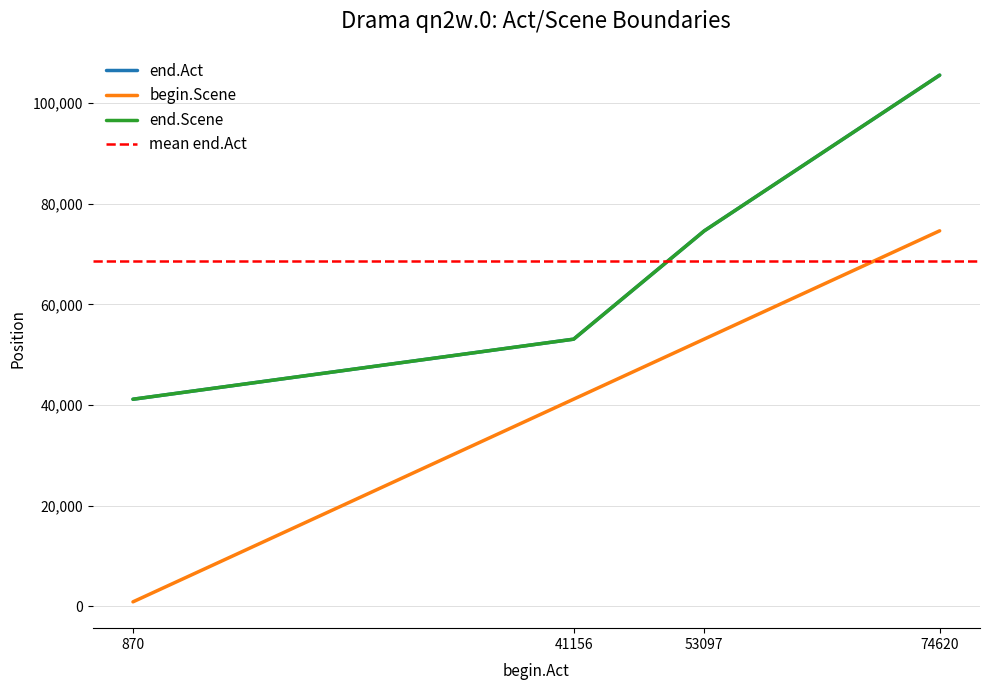

True or false: begin.Scene and end.Act intersect in this chart.

False